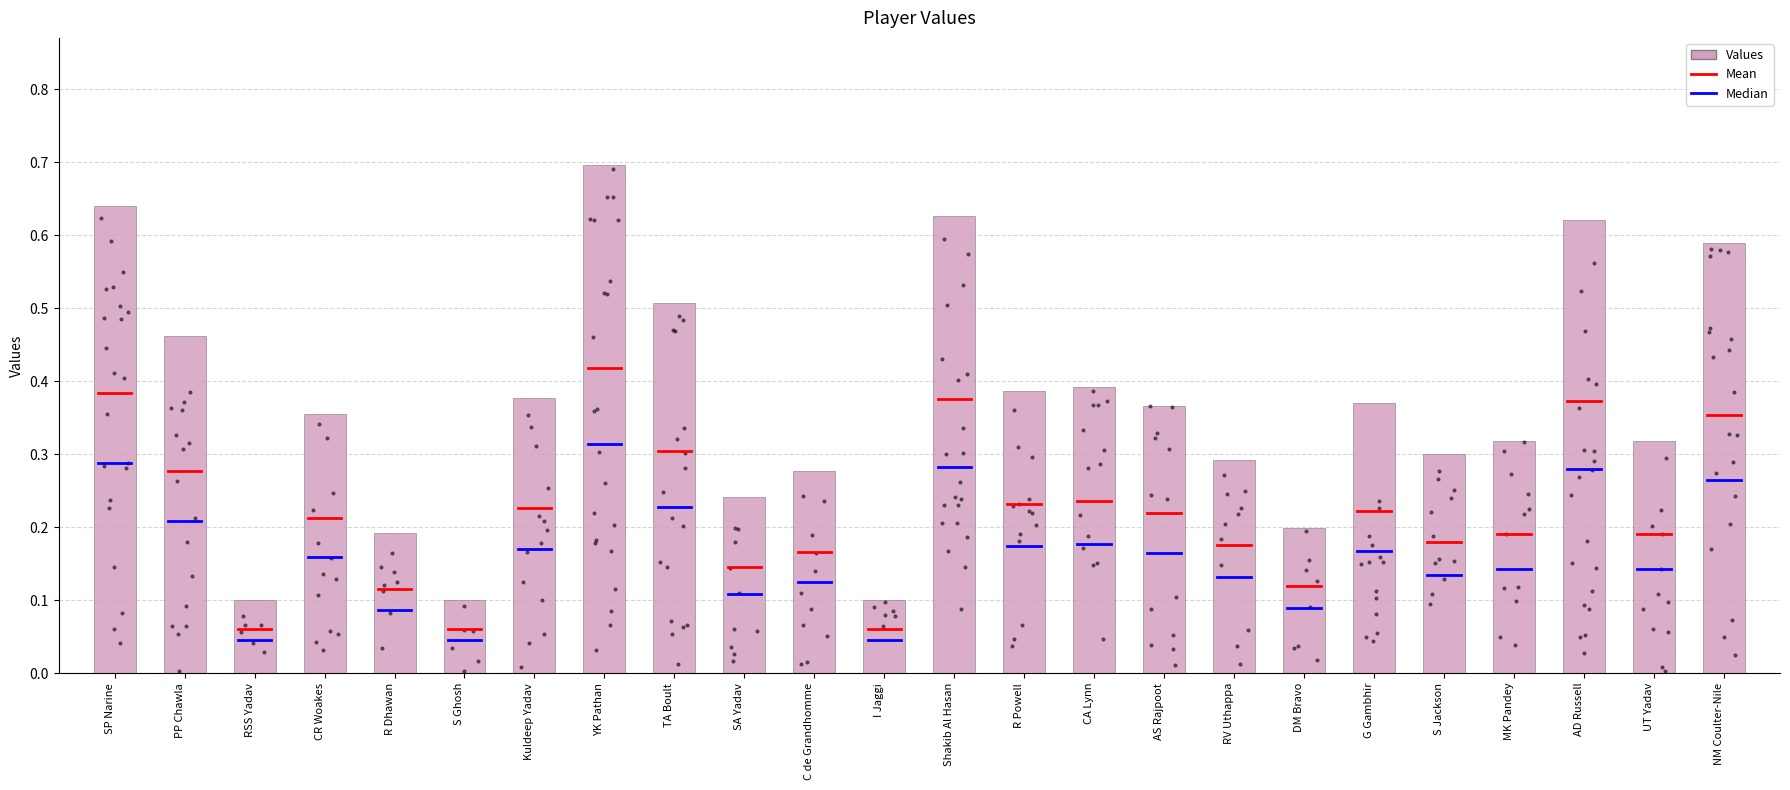

Between RV Uthappa and I Jaggi, which is larger?

RV Uthappa